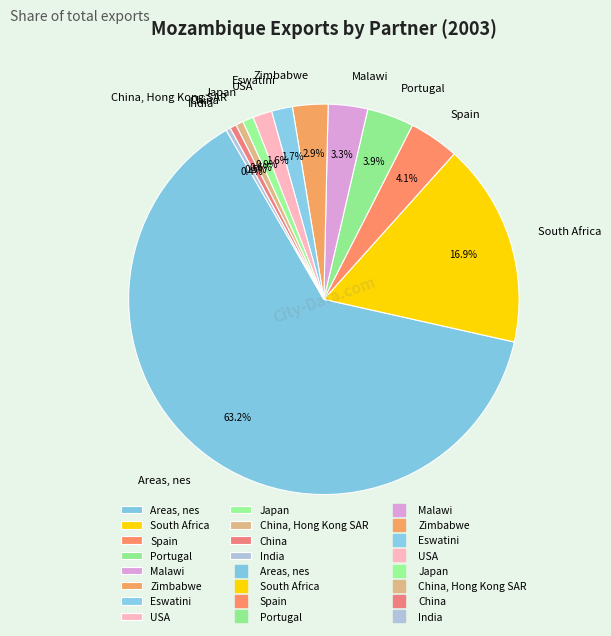

Combined, do Malawi and USA account for over 50%?

No